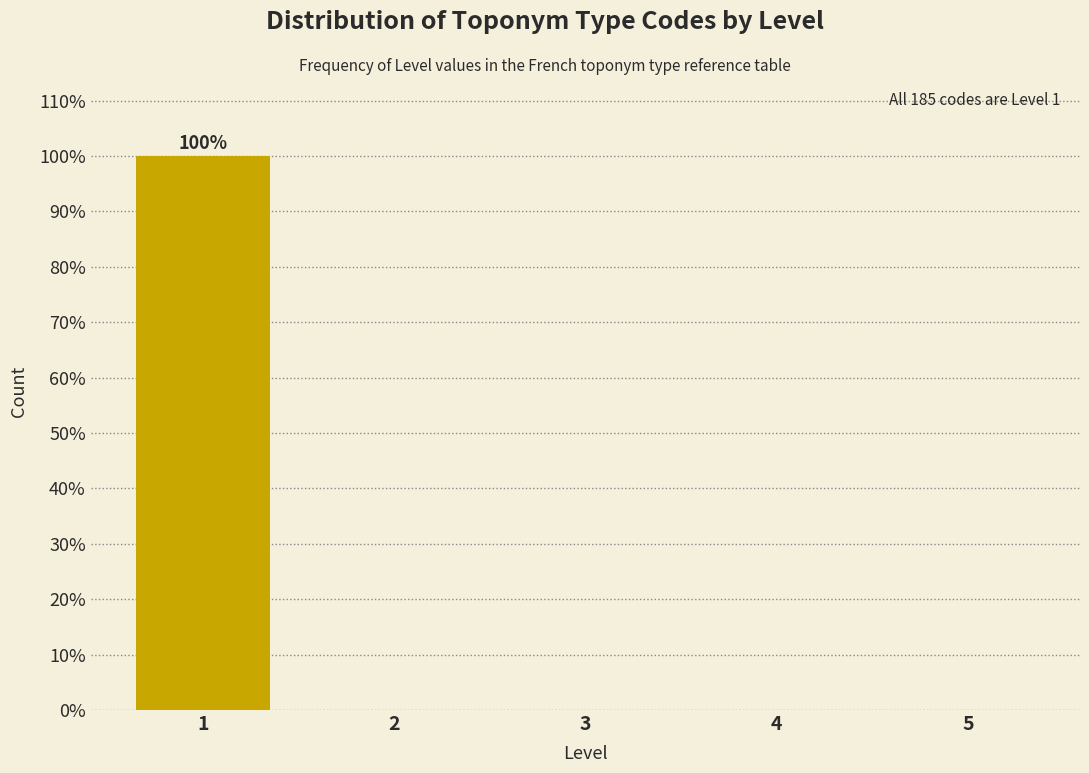

Reading left to right, transcribe all the data shown in this chart.

1=100	2=0	3=0	4=0	5=0